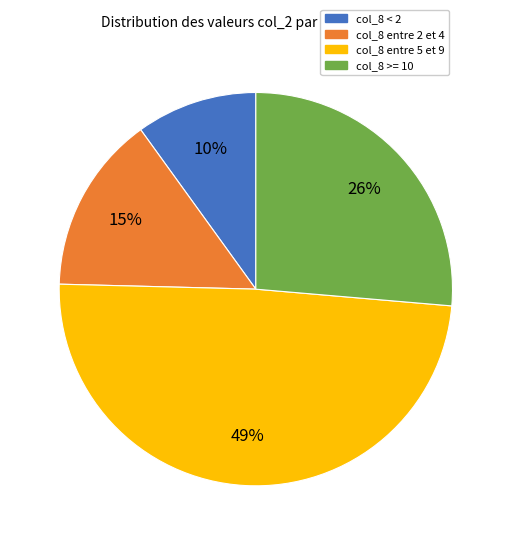

Does any single category account for the majority?

No